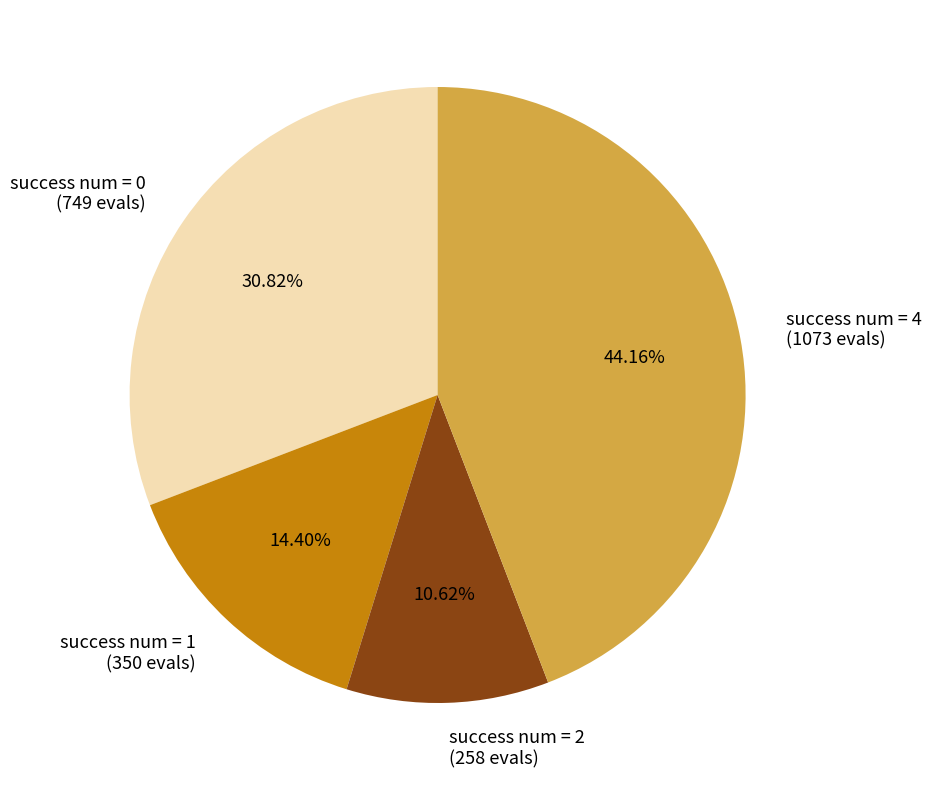

How many slices are in this pie chart?

4